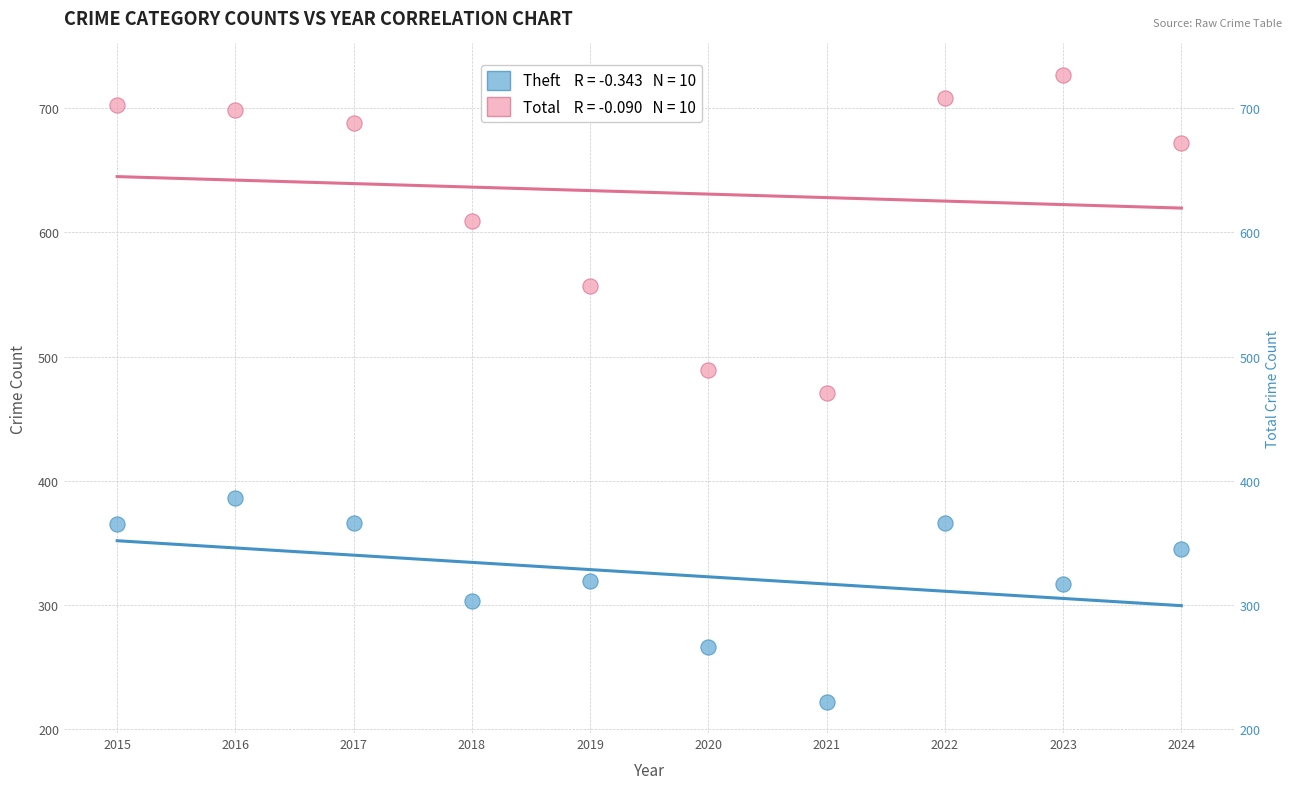

Across all data points, what is the range of X values (max minus min)?

9